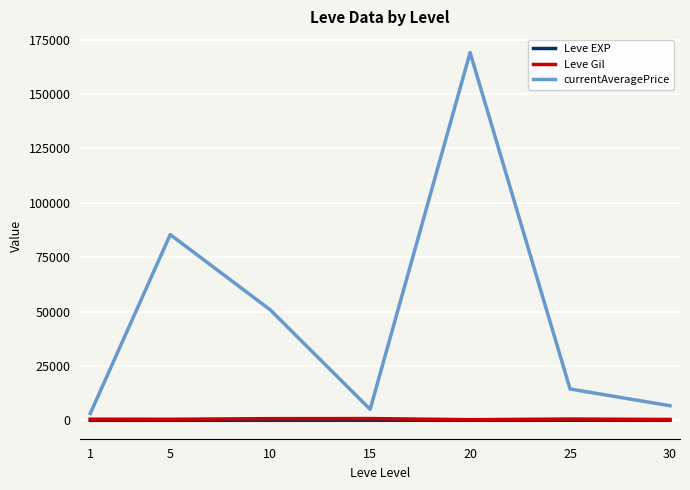

Which series has the largest range (max minus min)?

currentAveragePrice